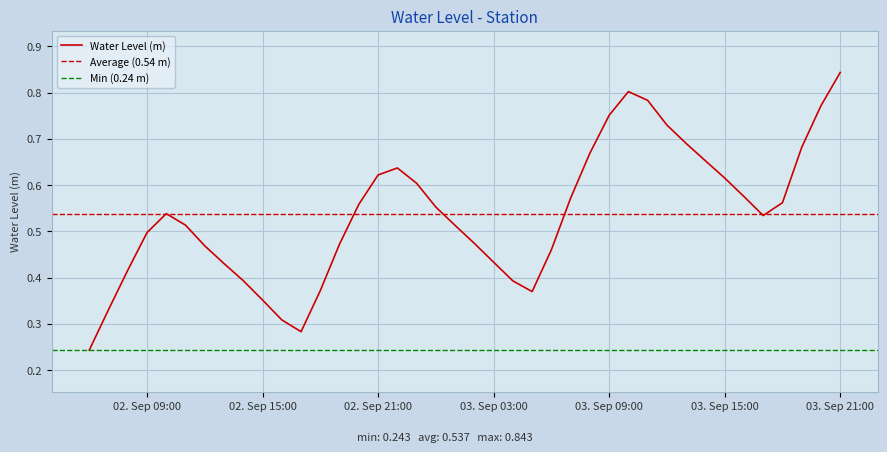

What is the value of the 22nd point from the left?

0.4